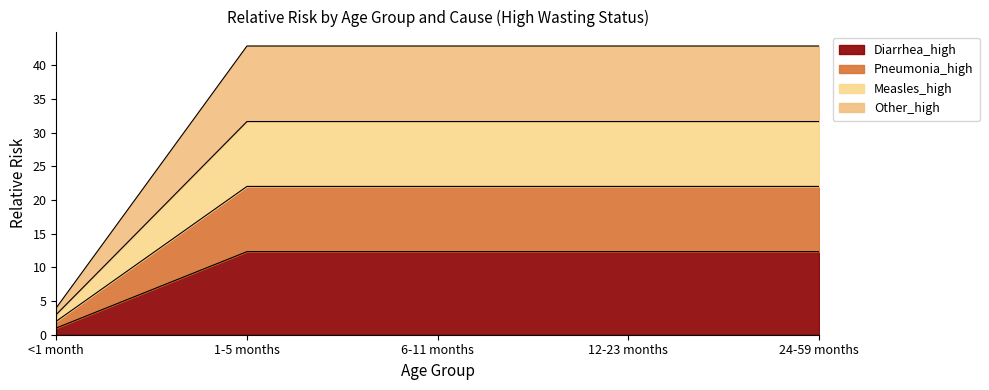

What is the total value across all series at 1-5 months?

42.9